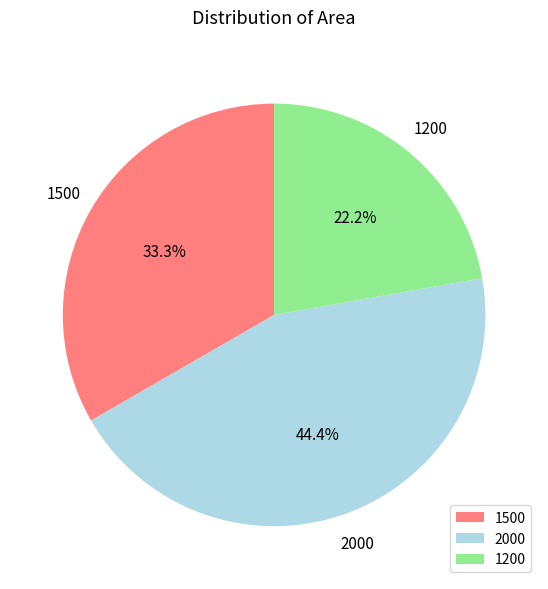

What percentage is the 2000 slice, to the nearest percent?

44%